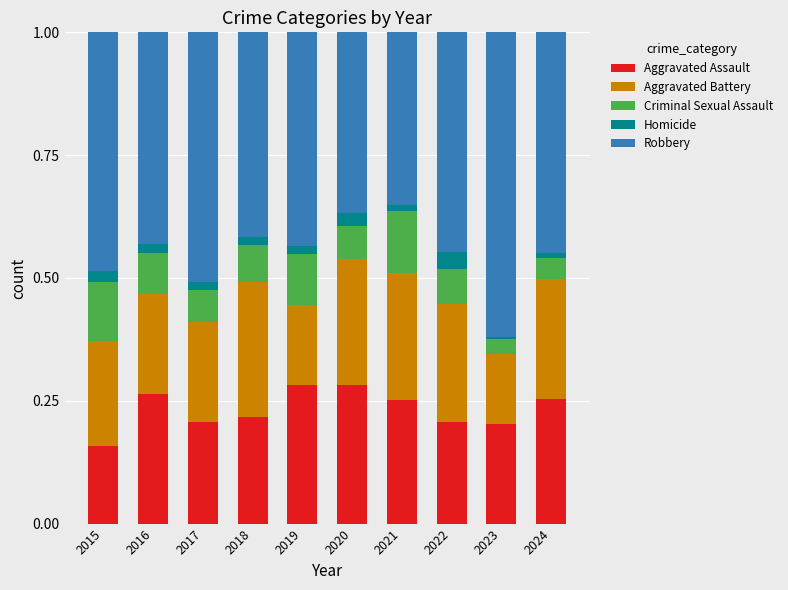

What is the sum of all Aggravated Assault values?

2.3